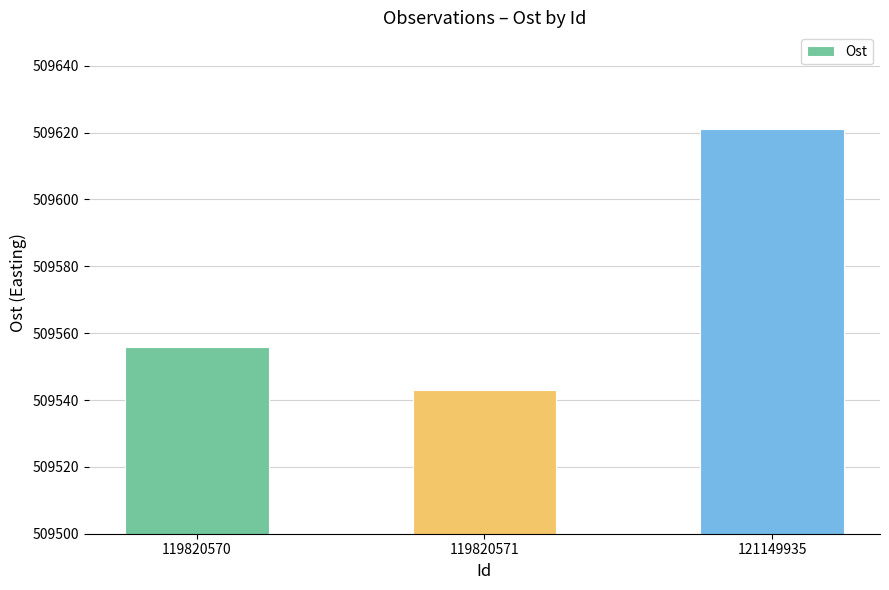

Where is the data nearest to the value 509582?

119820570